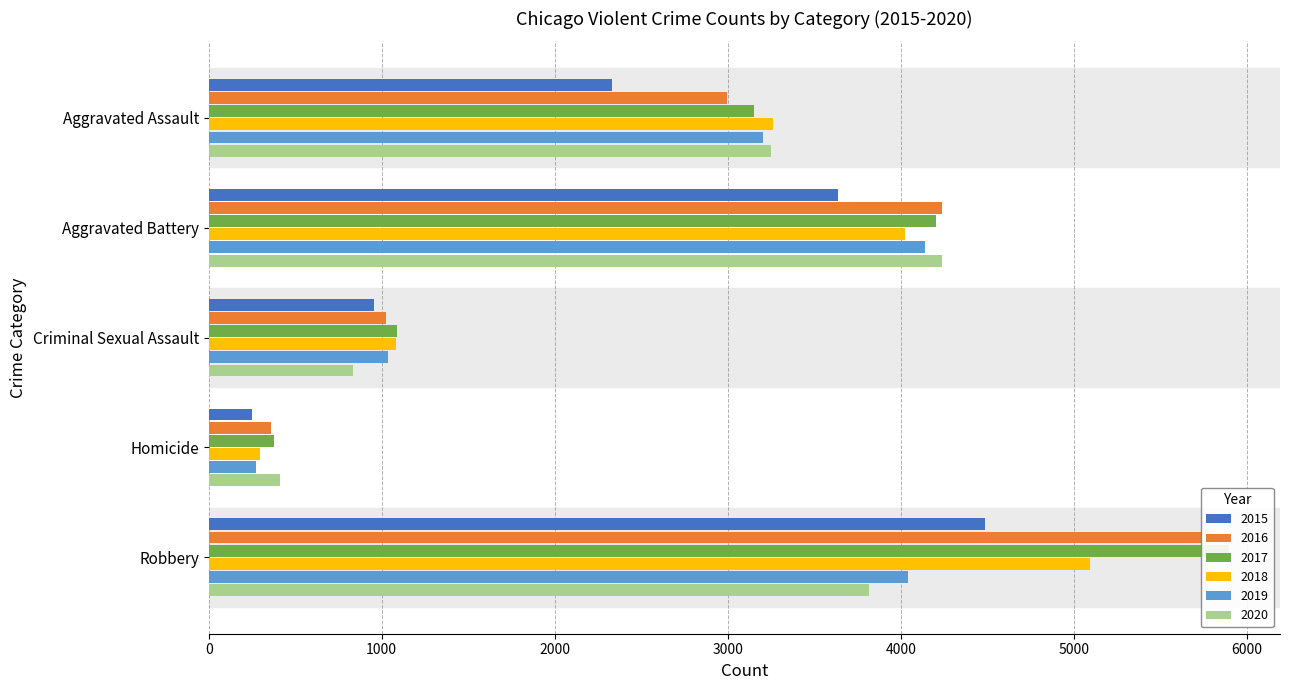

What is the value of the 2020 bar at the 3rd from the left?

836